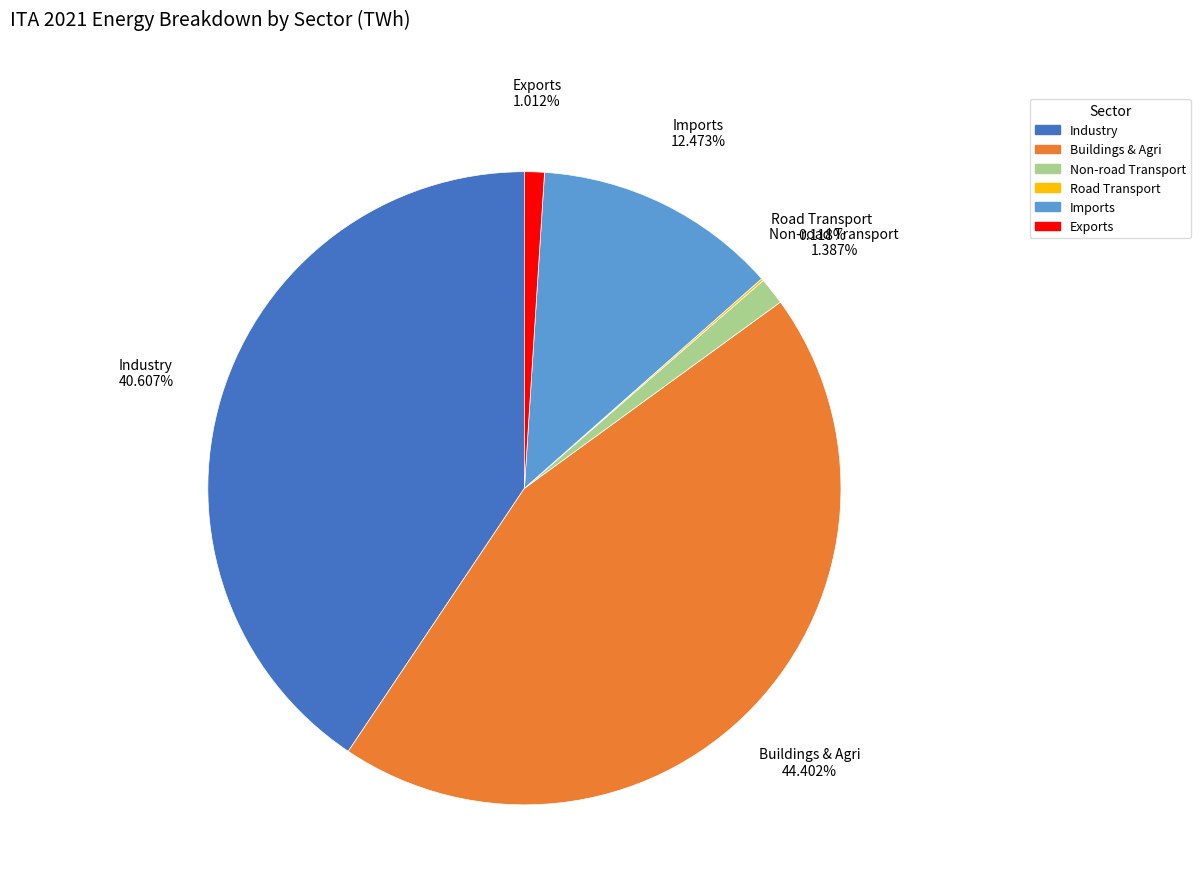

To the nearest percent, what is the difference between the largest and smallest slice percentages?

44%